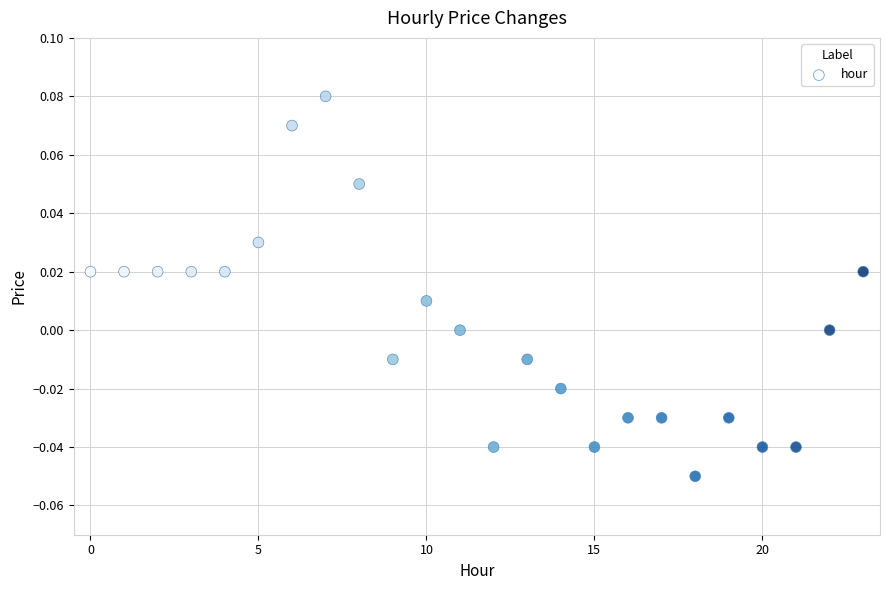

How many data points are displayed?

24